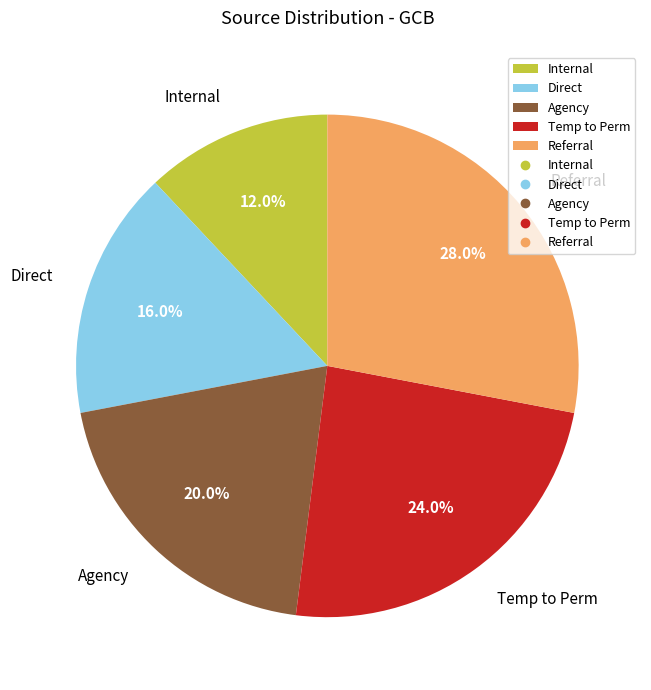

To the nearest percent, what is the difference between the Referral and Internal slice percentages?

16%